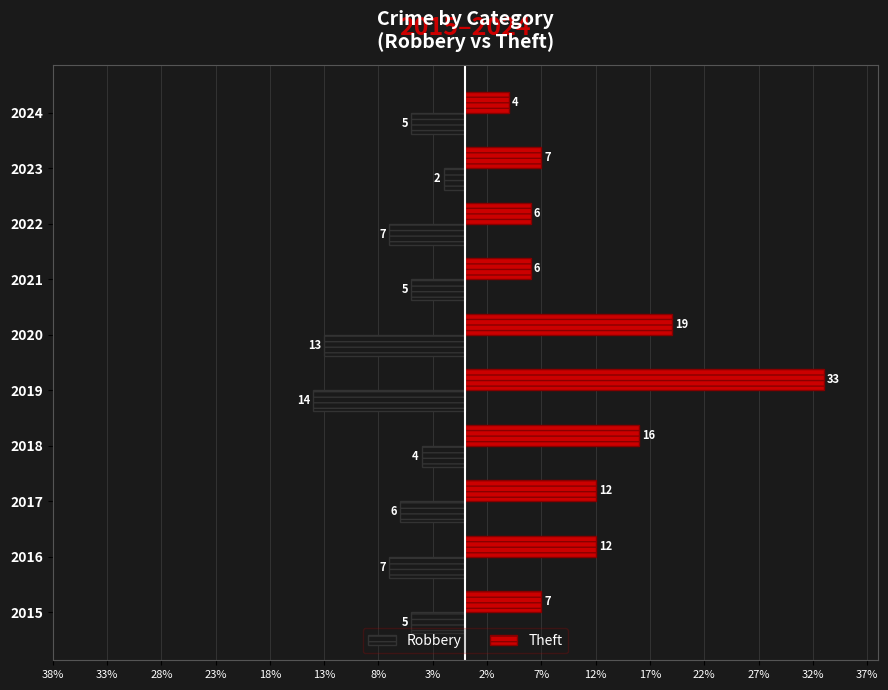

What are all the series names shown in the legend?

Robbery, Theft